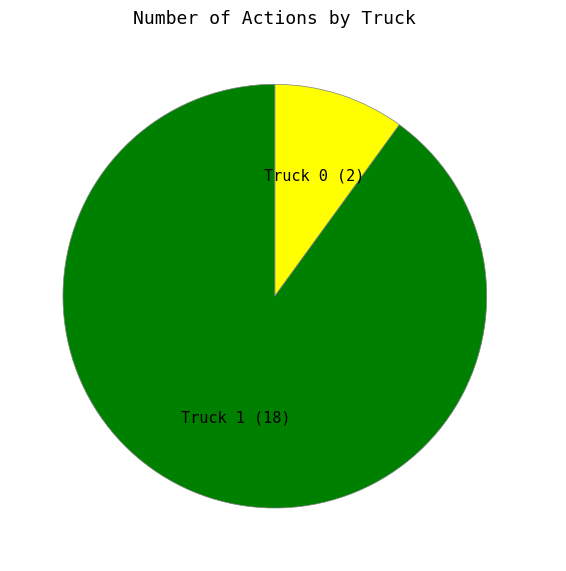

Does any single category account for the majority?

Yes